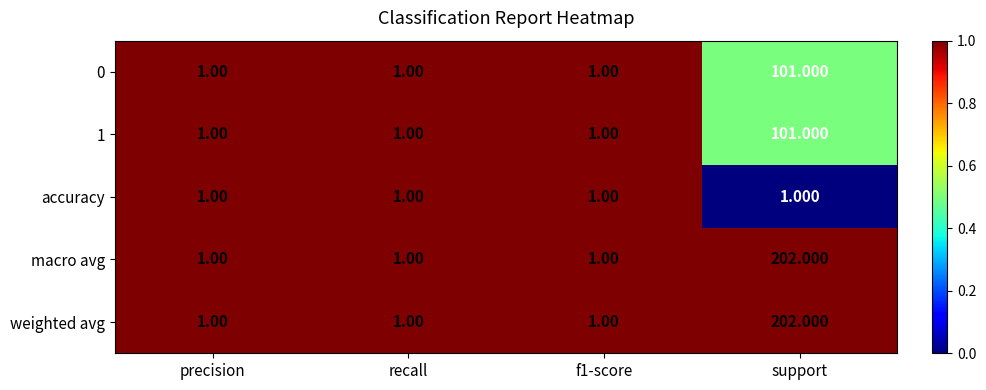

At which label does 1 reach its peak?

support